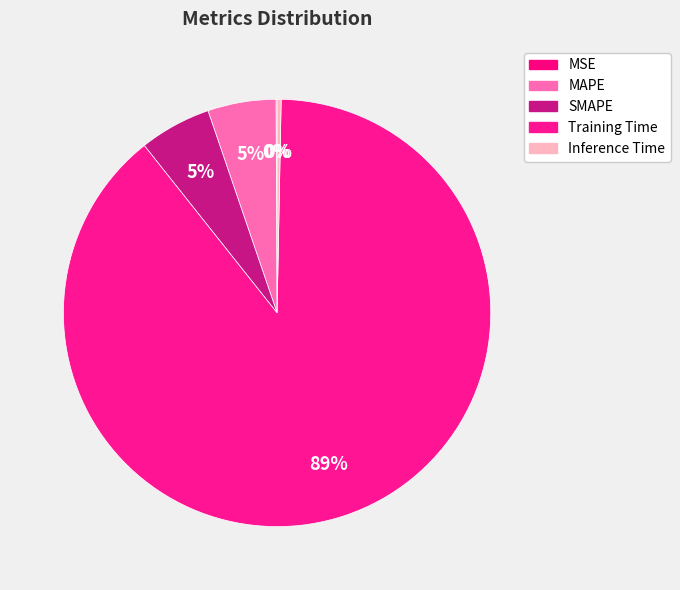

What is the majority slice?

Training Time